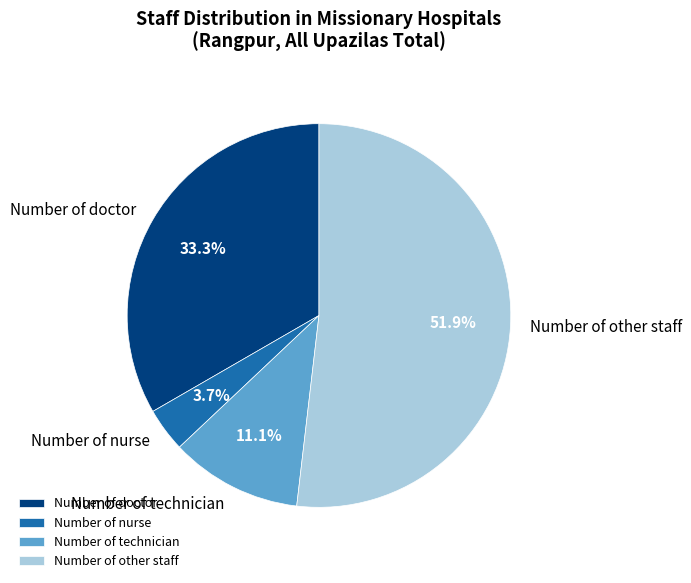

Is the sum of Number of other staff and Number of nurse greater than half?

Yes